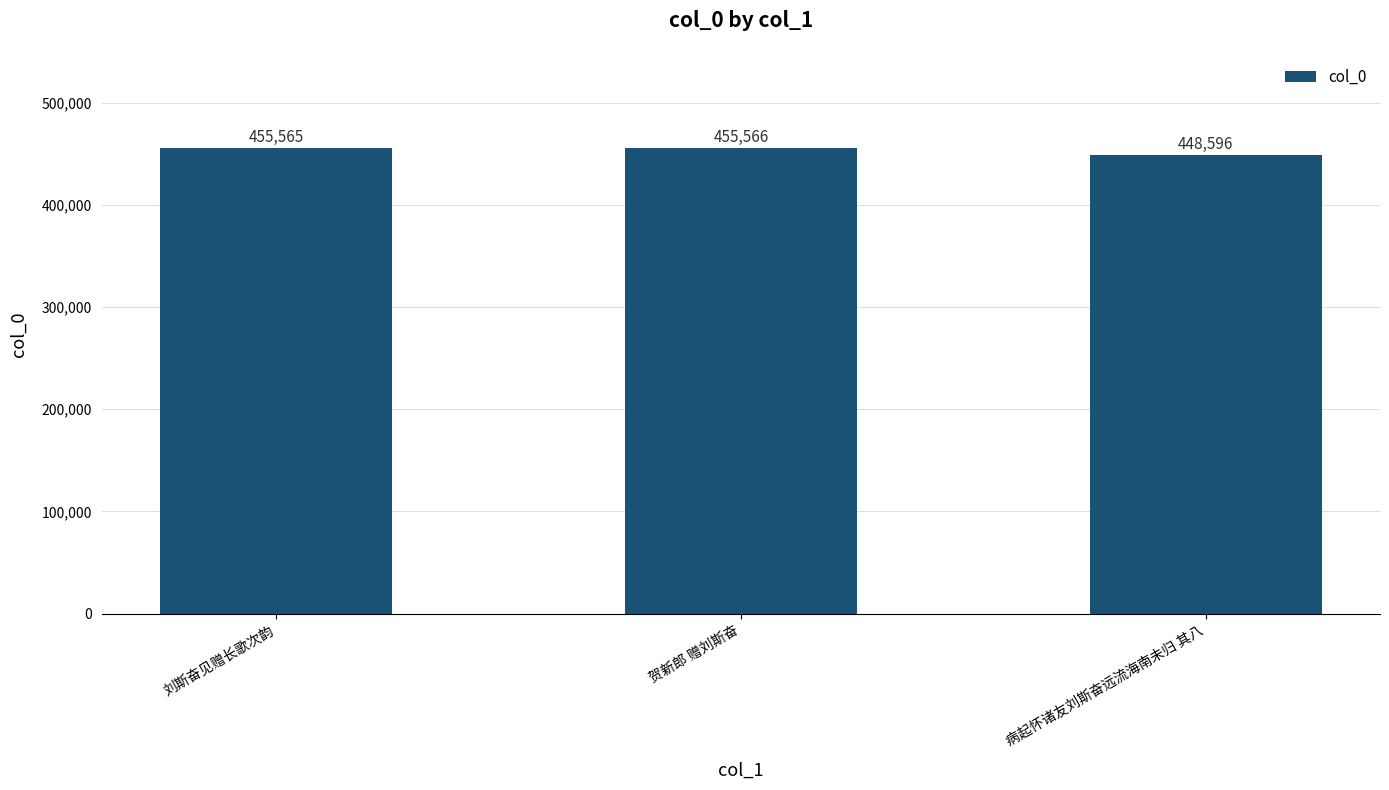

List the labels in order of value, largest first.

贺新郎 赠刘斯奋, 刘斯奋见赠长歌次韵, 病起怀诸友刘斯奋远流海南未归 其八